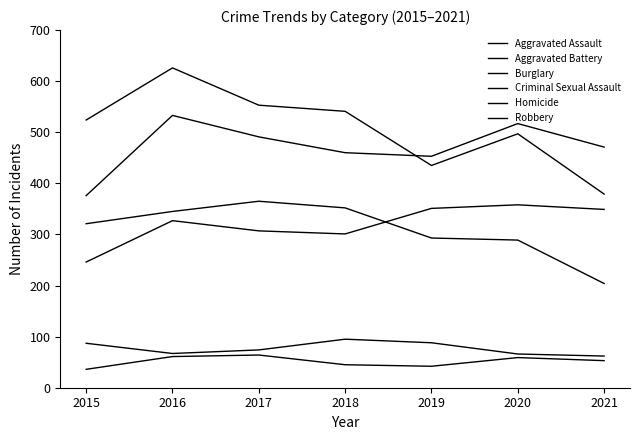

Reading left to right, list all the values displayed in this chart.

Aggravated Assault: 246	327	307	301	351	358	349
Aggravated Battery: 376	533	491	460	453	517	471
Burglary: 321	345	365	352	293	289	204
Criminal Sexual Assault: 87	67	74	95	88	66	62
Homicide: 36	61	64	45	42	59	53
Robbery: 524	626	553	541	435	497	379